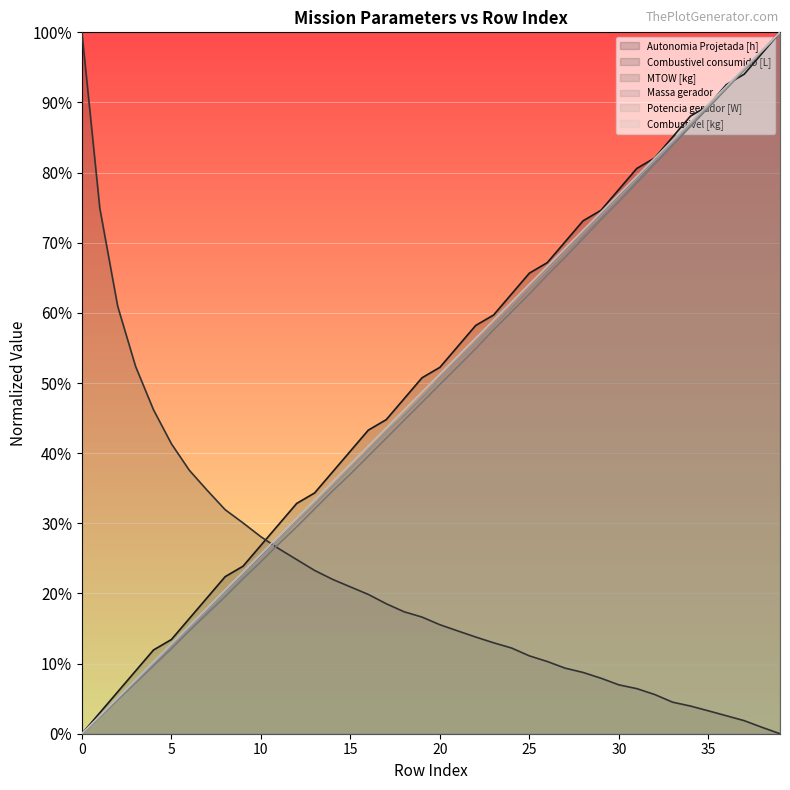

How many positive values does the Combustivel consumido [L] series have?

39